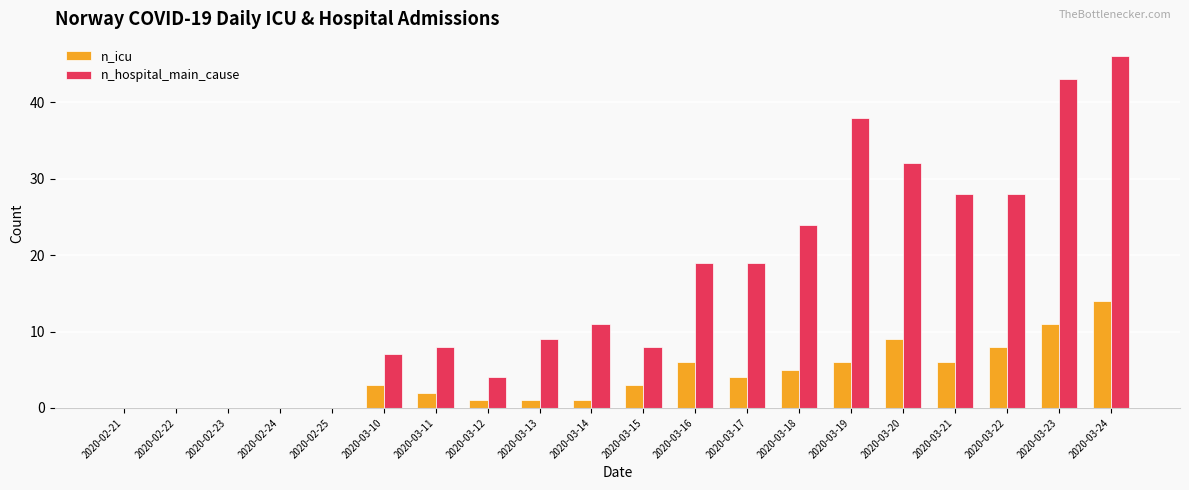

What is the greatest value displayed?

46